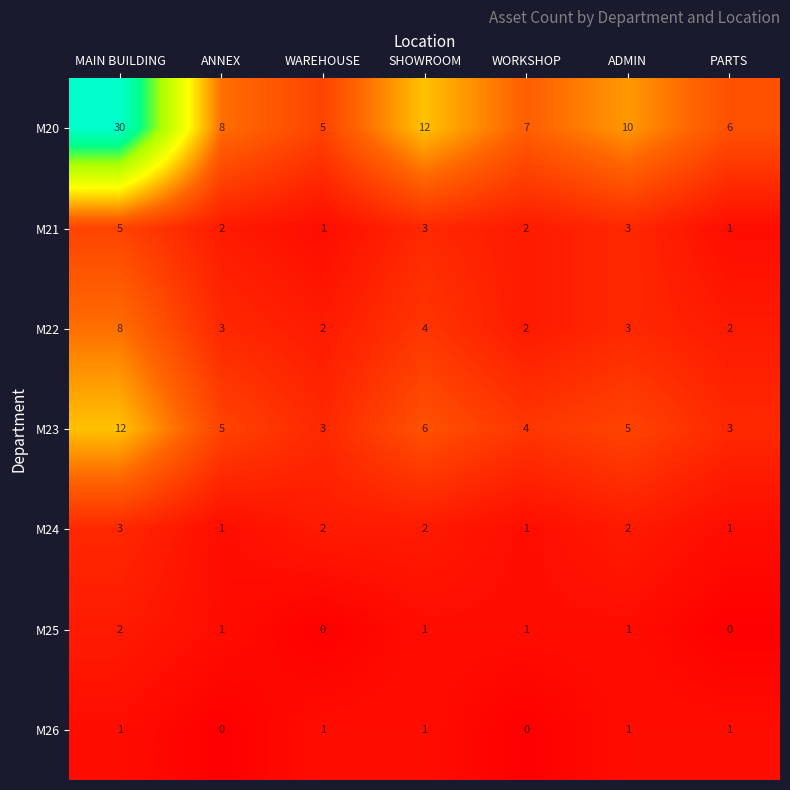

At which label does M23 first exceed 5?

MAIN BUILDING